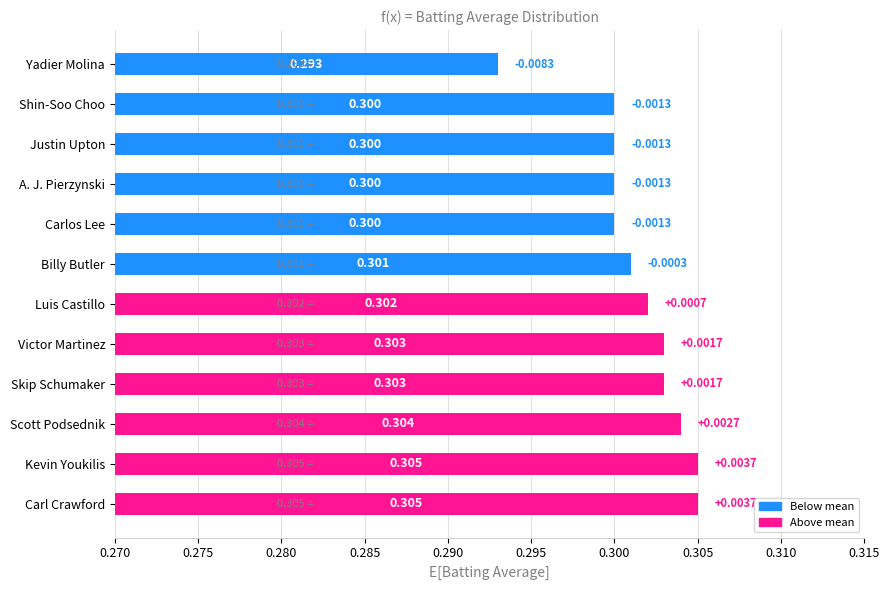

Between A. J. Pierzynski and Billy Butler, which is larger?

Billy Butler